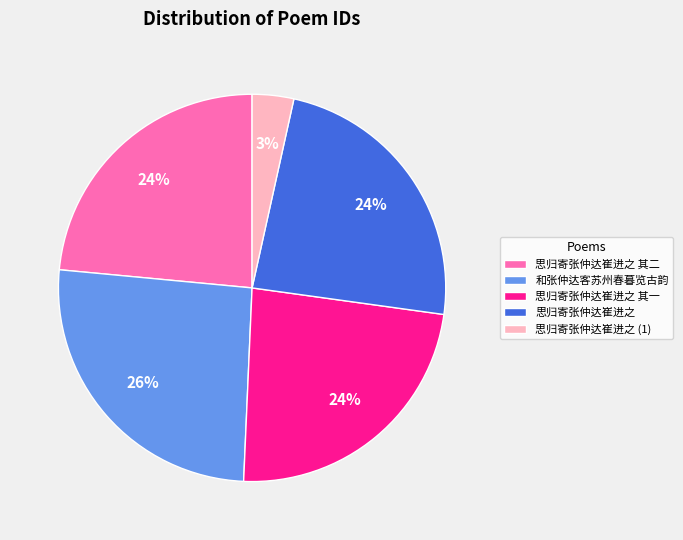

Combined, do 思归寄张仲达崔进之 (1) and 和张仲达客苏州春暮览古韵 account for over 50%?

No